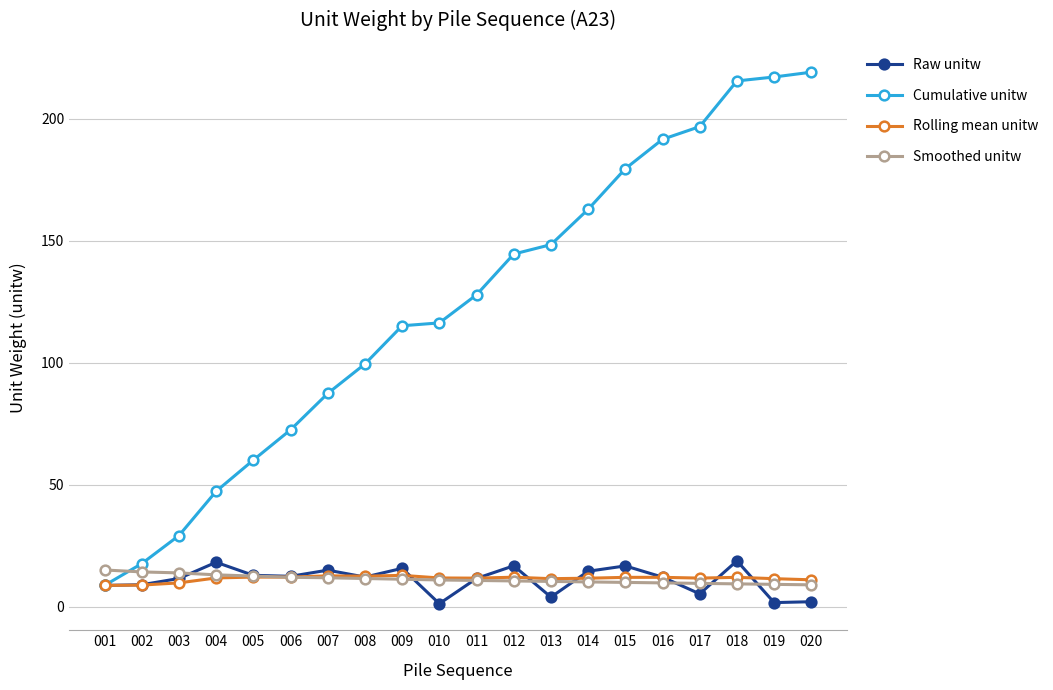

At which category is the sum across all series the highest?

018